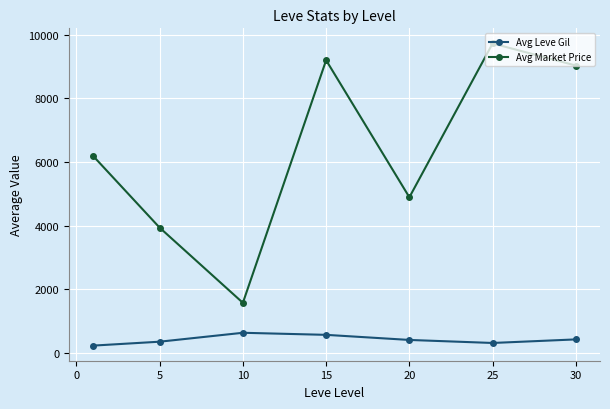

How many lines are shown in the chart?

2